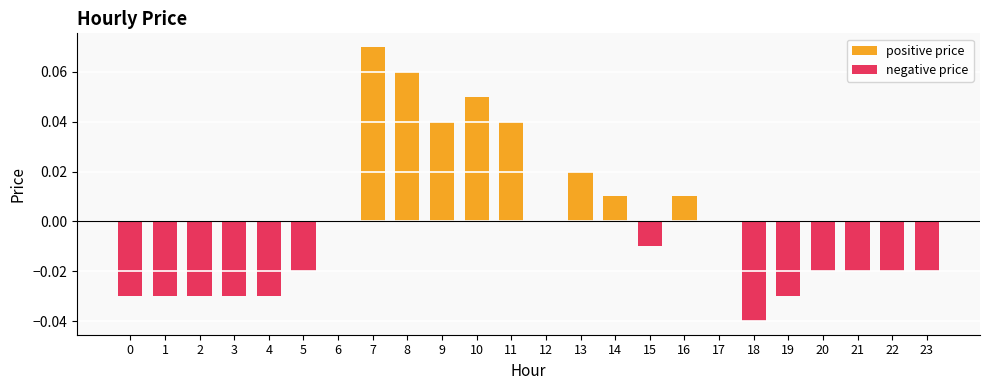

Reading left to right, extract all data points from this chart.

positive price: 0=0.0	1=0.0	2=0.0	3=0.0	4=0.0	5=0.0	6=0.0	7=0.1	8=0.1	9=0.0	10=0.1	11=0.0	12=0.0	13=0.0	14=0.0	15=0.0	16=0.0	17=0.0	18=0.0	19=0.0	20=0.0	21=0.0	22=0.0	23=0.0
negative price: 0=-0.0	1=-0.0	2=-0.0	3=-0.0	4=-0.0	5=-0.0	6=0.0	7=0.0	8=0.0	9=0.0	10=0.0	11=0.0	12=0.0	13=0.0	14=0.0	15=-0.0	16=0.0	17=0.0	18=-0.0	19=-0.0	20=-0.0	21=-0.0	22=-0.0	23=-0.0